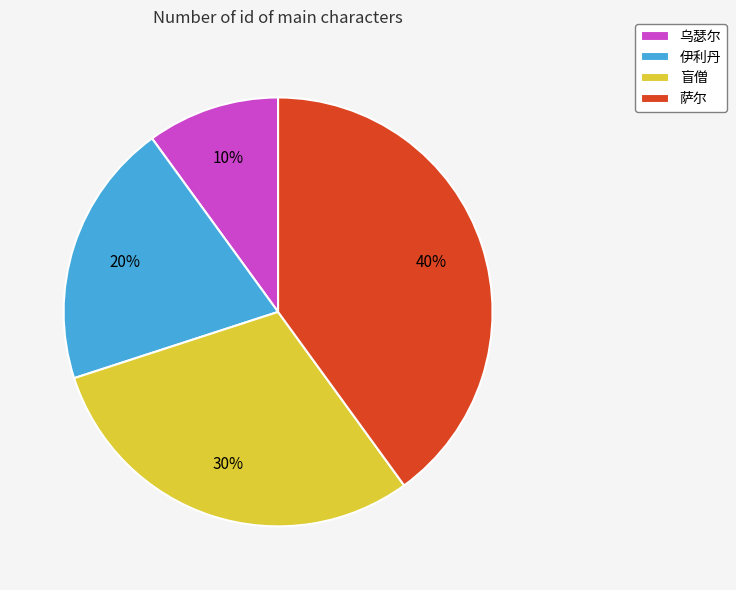

Is the sum of 萨尔 and 盲僧 greater than half?

Yes